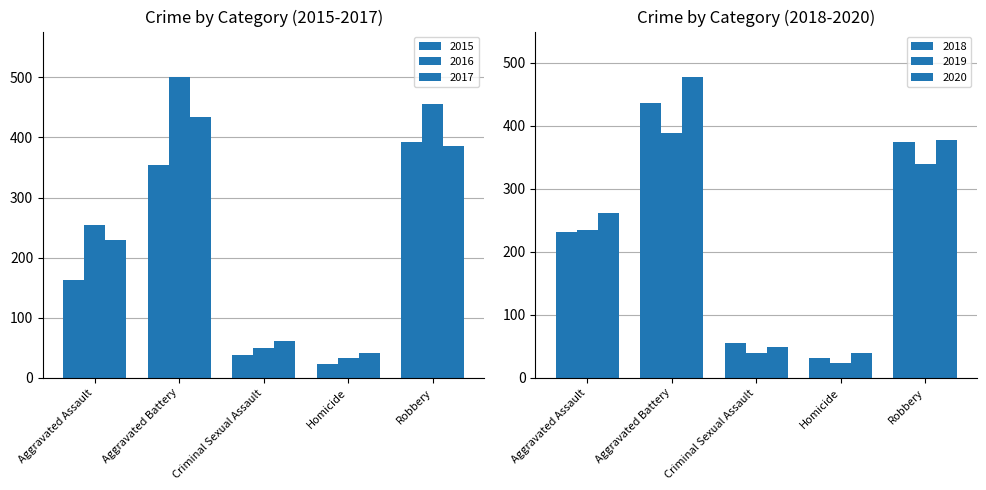

Which category has the highest value in the 2016 series?

Aggravated Battery